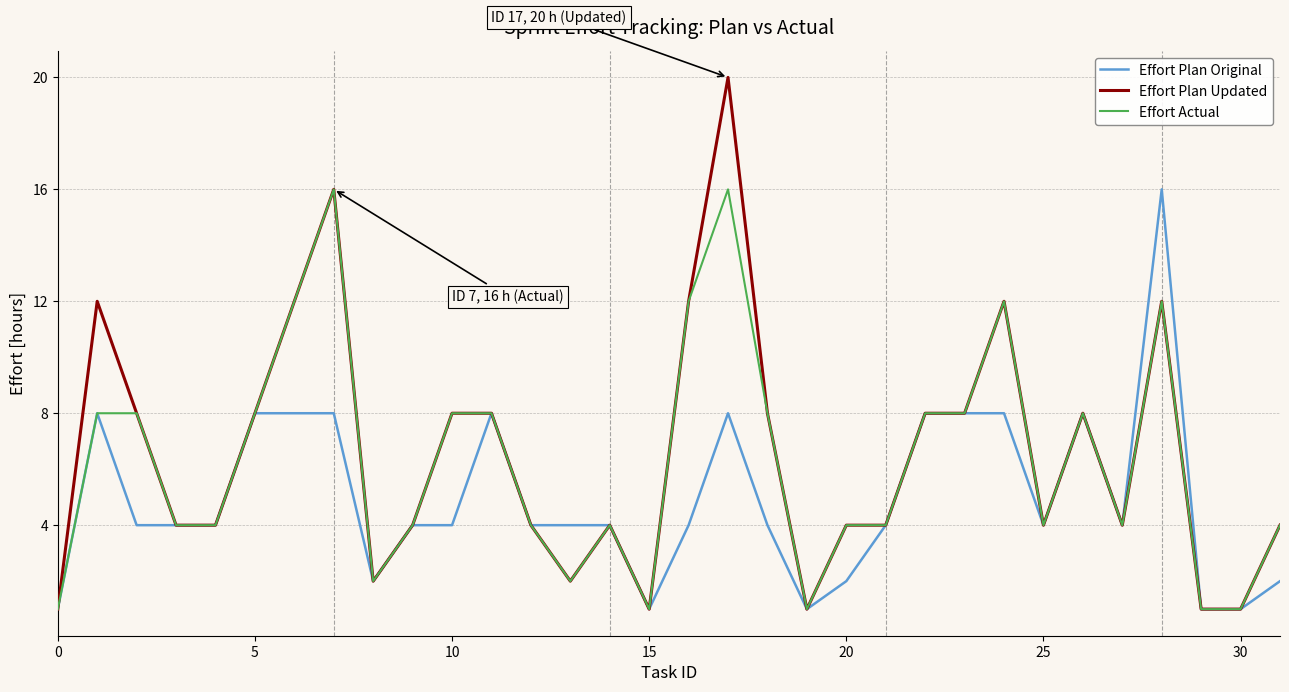

True or false: Effort Plan Original has a value of 2 at 20.

True